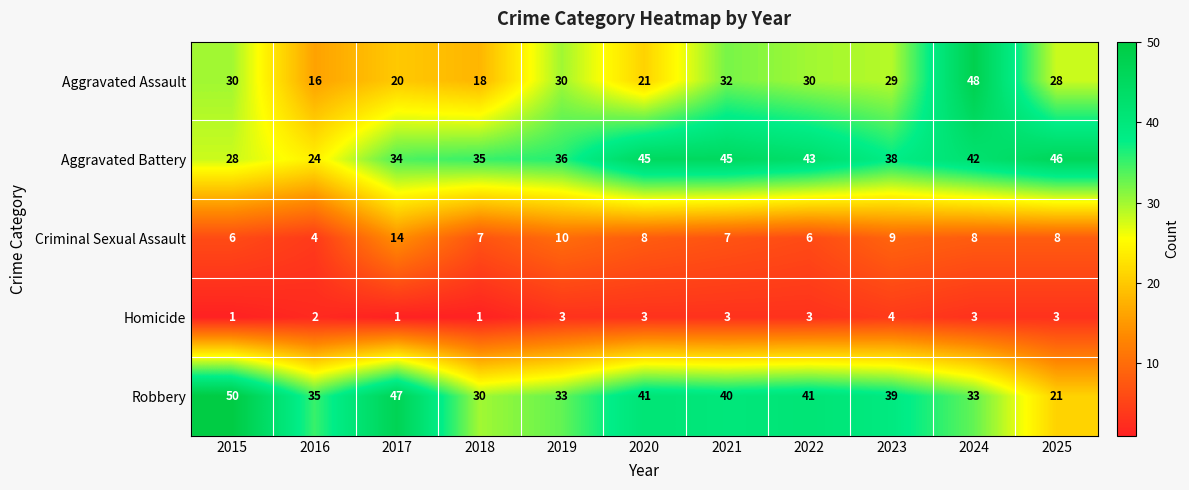

Where is Robbery nearest to the value 35?

2016